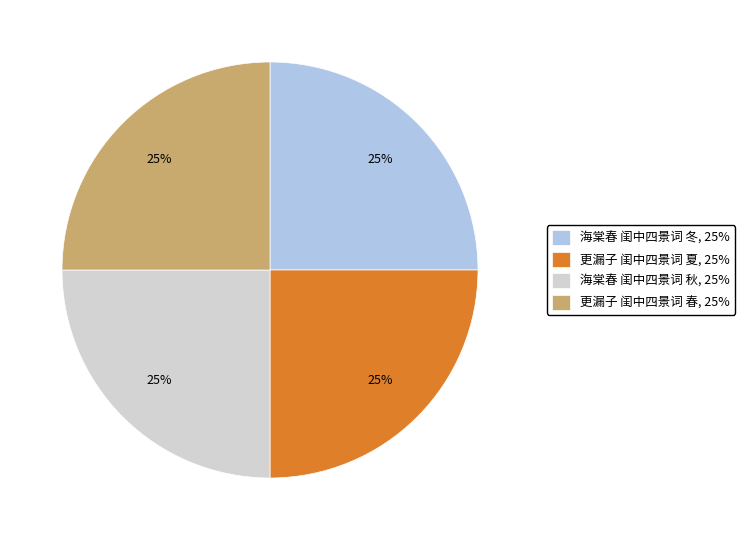

The 海棠春 闺中四景词 秋 slice represents 25% of the pie. True or false?

True